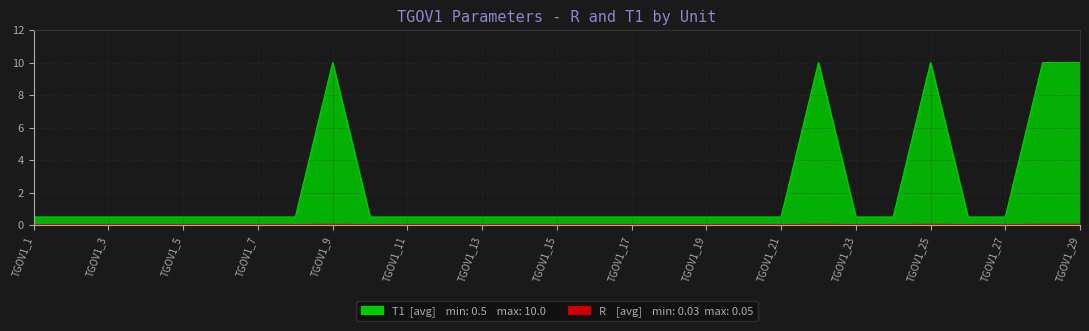

Which has a higher value, TGOV1_23 or TGOV1_9?

TGOV1_9